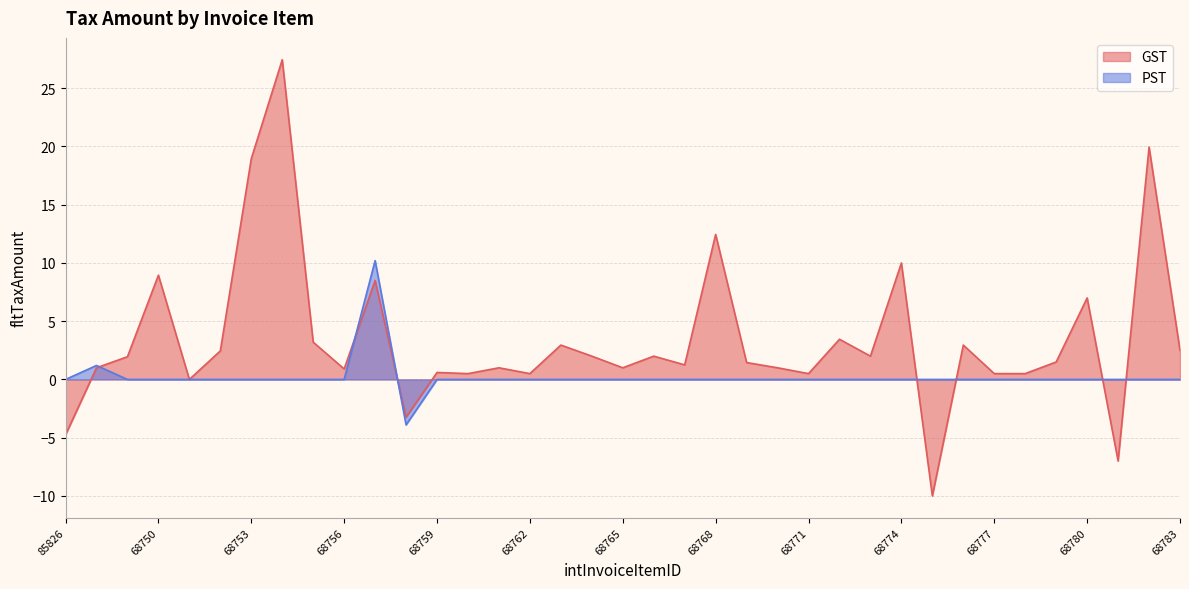

What is the difference between the maximum and minimum values in the GST series?

37.5